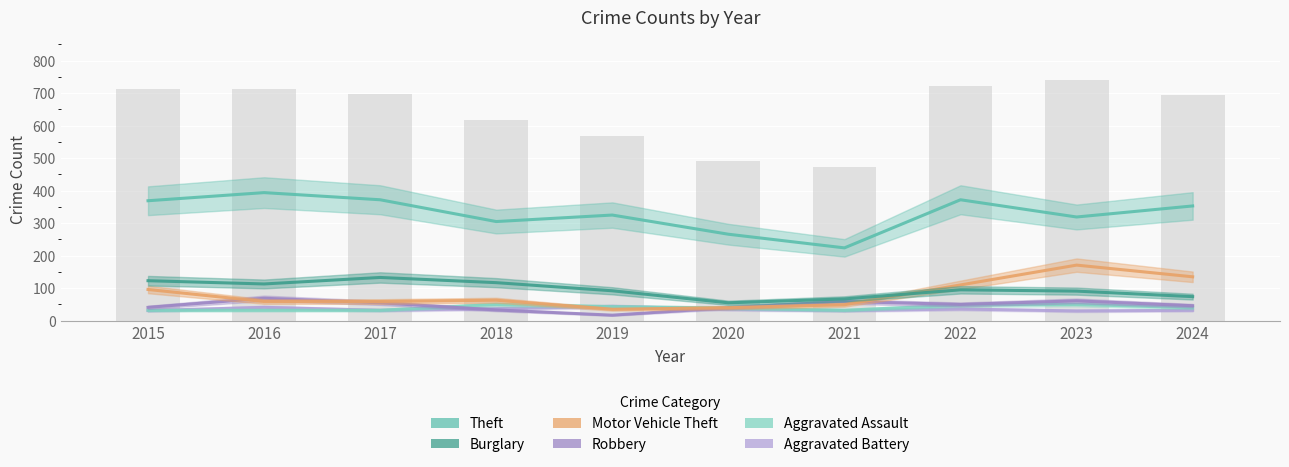

Rank the series at 2019 from lowest to highest value.

Robbery, Motor Vehicle Theft, Aggravated Assault, Aggravated Battery, Burglary, Theft